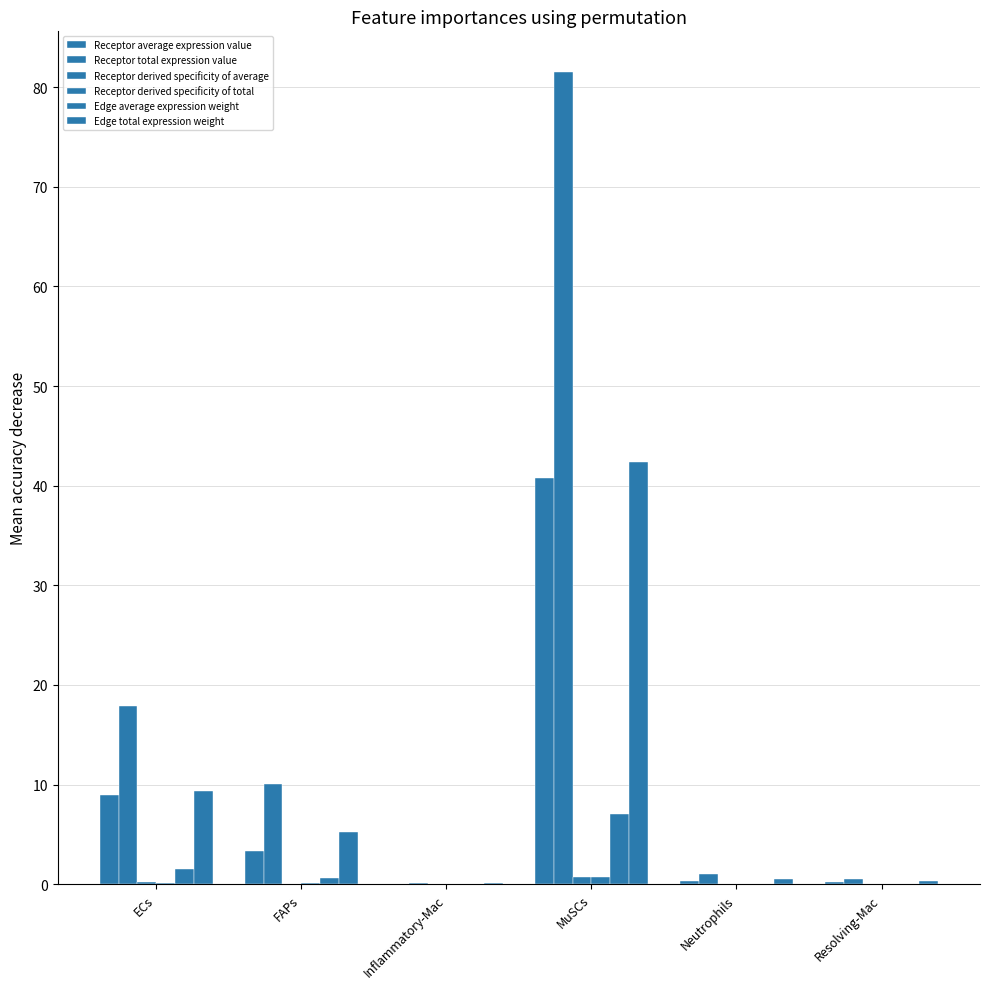

Which series has the widest spread of values?

Receptor total expression value